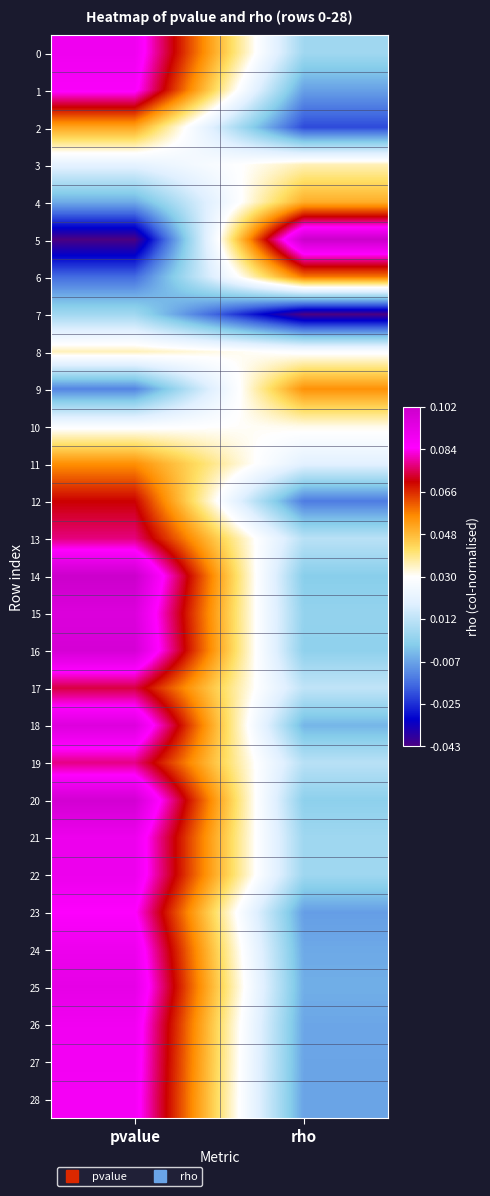

Reading right to left, list all the values displayed in this chart.

0: rho=-0.3	pvalue=0.8
1: rho=-0.5	pvalue=0.8
2: rho=-0.7	pvalue=0.3
3: rho=0.1	pvalue=-0.1
4: rho=0.3	pvalue=-0.5
5: rho=1.0	pvalue=-1.0
6: rho=0.4	pvalue=-0.6
7: rho=-1.0	pvalue=-0.3
8: rho=-0.0	pvalue=0.1
9: rho=0.3	pvalue=-0.6
10: rho=0.0	pvalue=-0.0
11: rho=-0.1	pvalue=0.4
12: rho=-0.6	pvalue=0.6
13: rho=-0.3	pvalue=0.7
14: rho=-0.4	pvalue=1.0
15: rho=-0.4	pvalue=0.9
16: rho=-0.4	pvalue=1.0
17: rho=-0.2	pvalue=0.6
18: rho=-0.5	pvalue=0.9
19: rho=-0.3	pvalue=0.7
20: rho=-0.4	pvalue=1.0
21: rho=-0.3	pvalue=0.8
22: rho=-0.3	pvalue=0.8
23: rho=-0.5	pvalue=0.8
24: rho=-0.5	pvalue=0.8
25: rho=-0.5	pvalue=0.9
26: rho=-0.5	pvalue=0.8
27: rho=-0.5	pvalue=0.8
28: rho=-0.5	pvalue=0.8